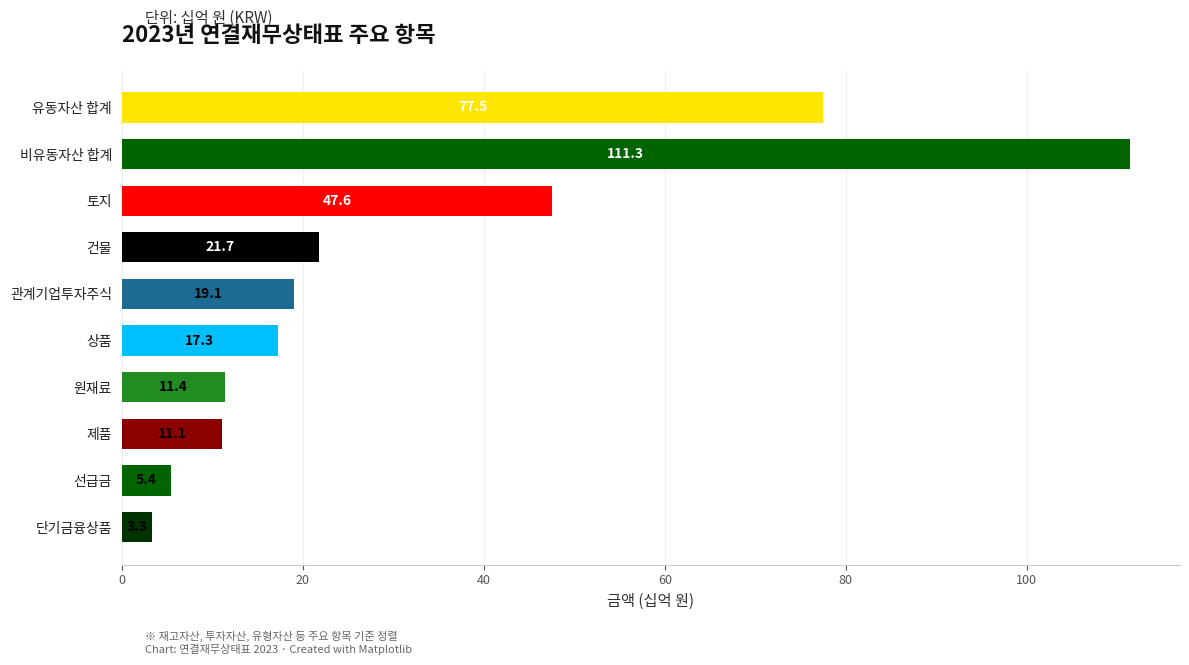

What is the ratio of the value at 상품 to the value at 토지?

0.4